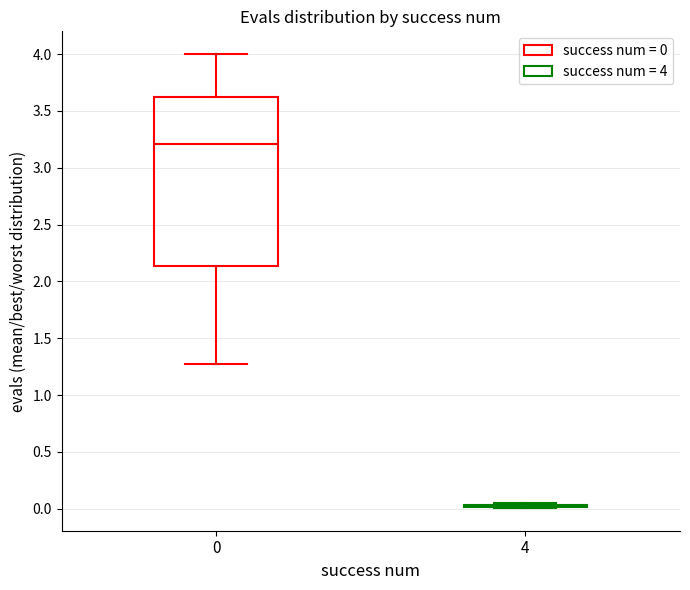

Reading left to right, read every box against the y-axis: the position of its median line, the range the box covers, and the ends of its whiskers. The values are not printed on the chart, so give them approximately, as read against the axis.

0: median 3.20, box 2.15 to 3.65, whiskers 1.25 to 4.00
4: box collapsed to a line at 0.00, whiskers 0.00 to 0.05